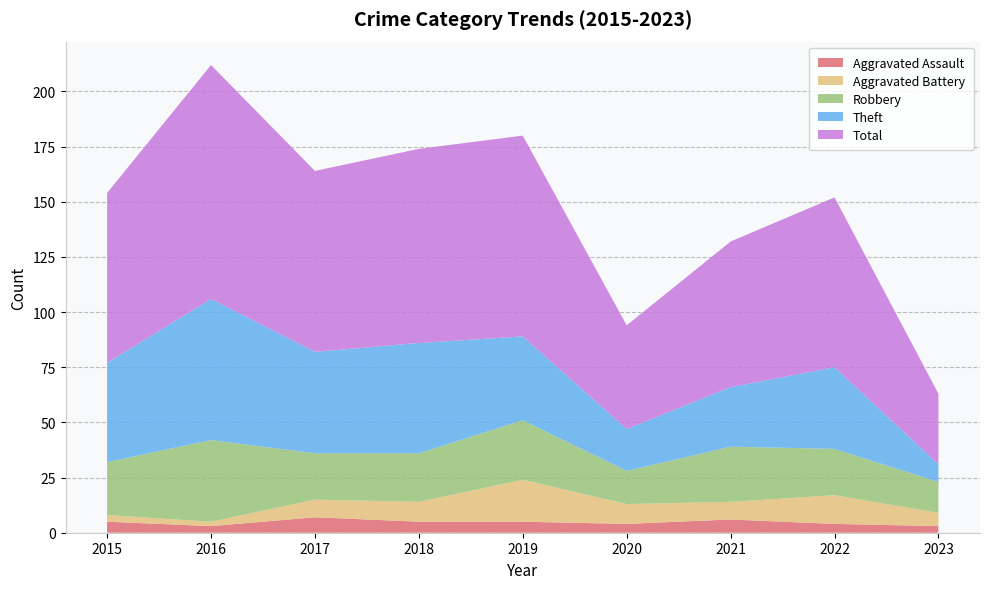

Reading right to left, transcribe all the data shown in this chart.

Aggravated Assault: 2023=3	2022=4	2021=6	2020=4	2019=5	2018=5	2017=7	2016=3	2015=5
Aggravated Battery: 2023=6	2022=13	2021=8	2020=9	2019=19	2018=9	2017=8	2016=2	2015=3
Robbery: 2023=14	2022=21	2021=25	2020=15	2019=27	2018=22	2017=21	2016=37	2015=24
Theft: 2023=8	2022=37	2021=27	2020=19	2019=38	2018=50	2017=46	2016=64	2015=45
Total: 2023=32	2022=77	2021=66	2020=47	2019=91	2018=88	2017=82	2016=106	2015=77